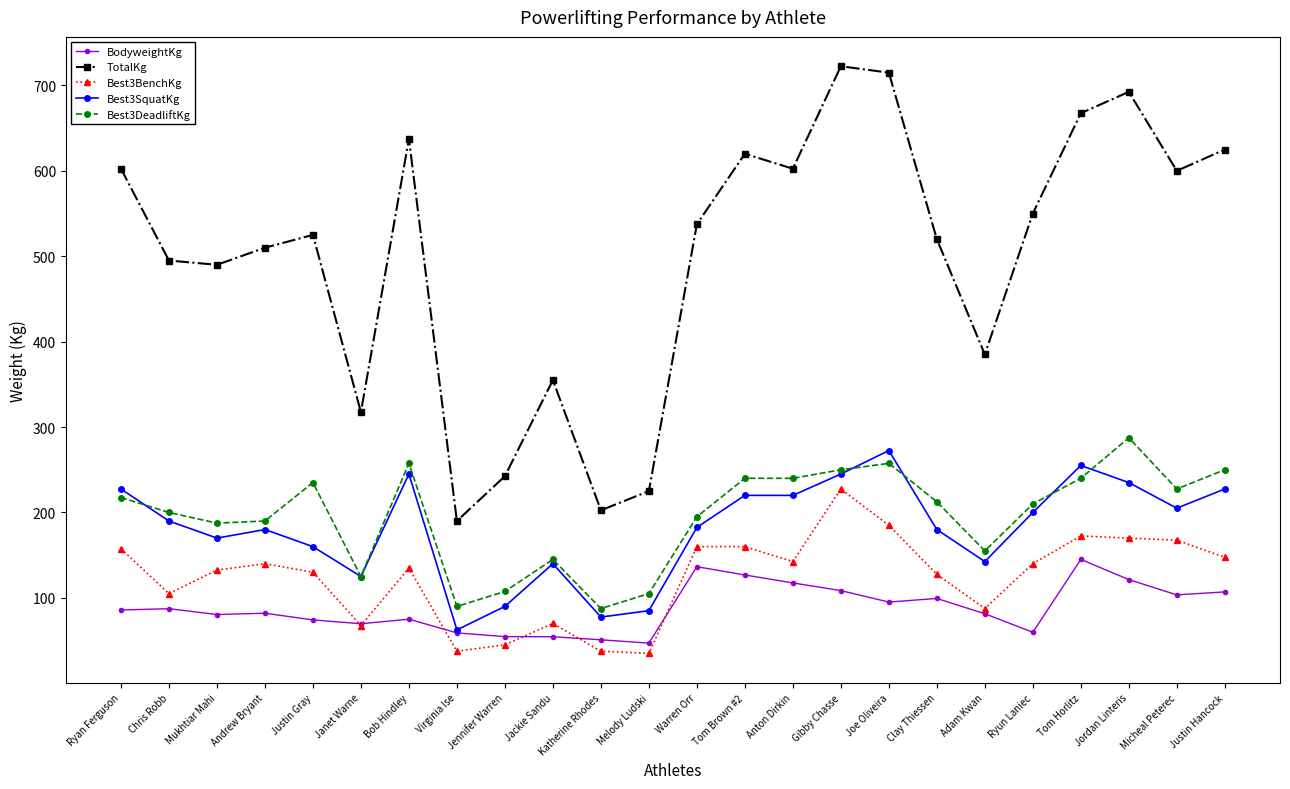

What is the lowest value of the BodyweightKg series?

47.0